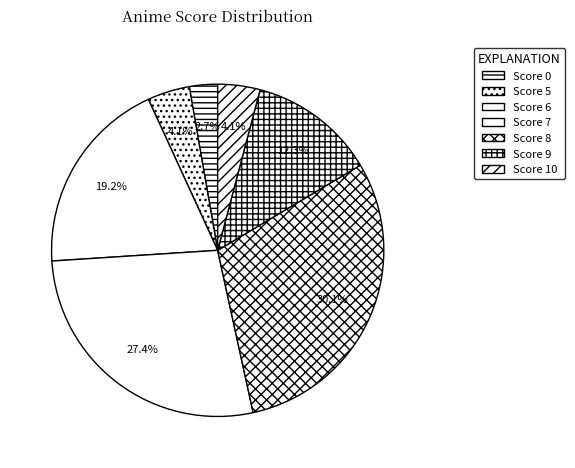

Is there any slice that represents more than half of the pie?

No